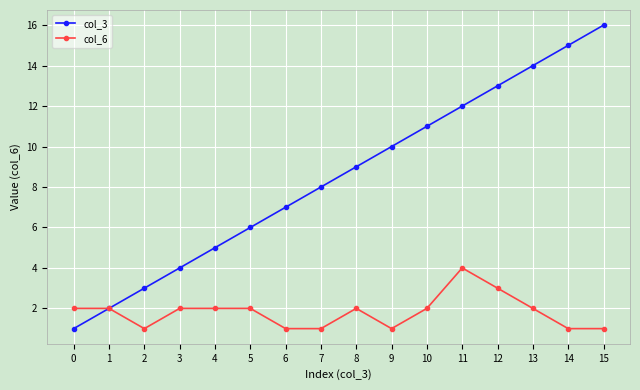

At which category is the sum across all series the highest?

15